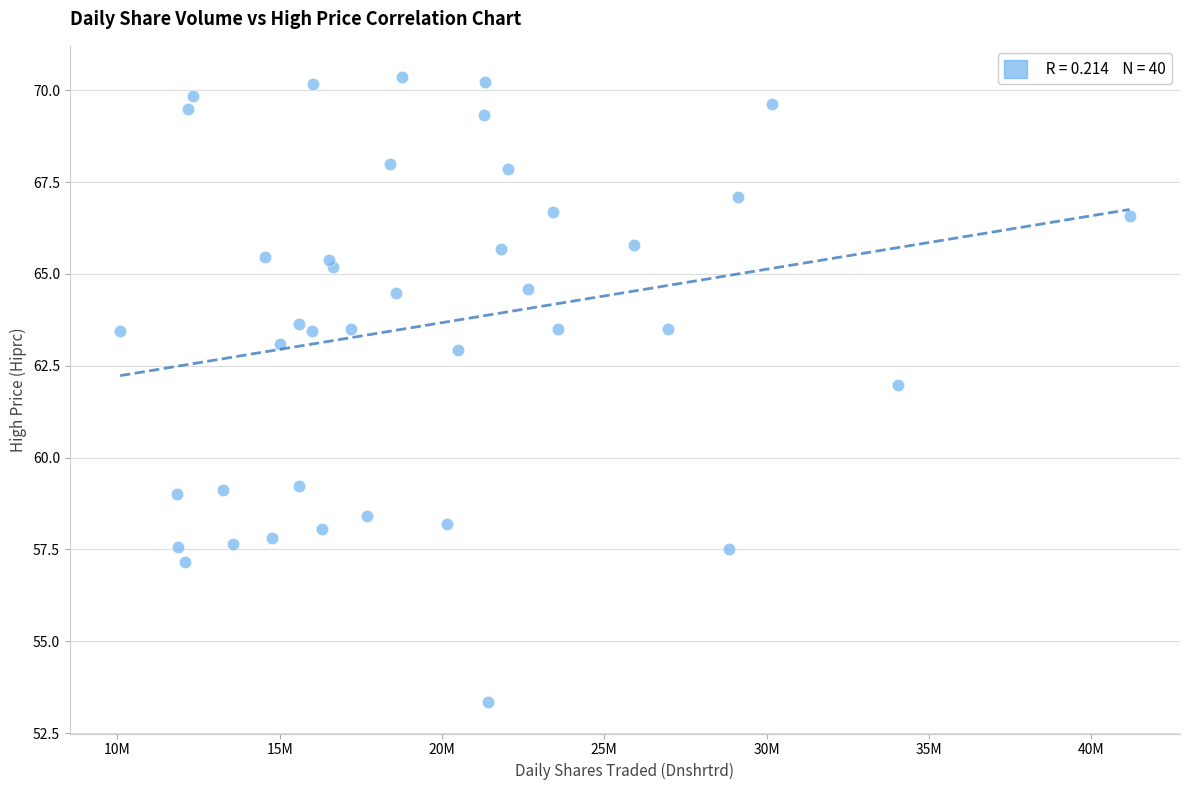

What Y value in the scatter plot is closest to 61?

62.0